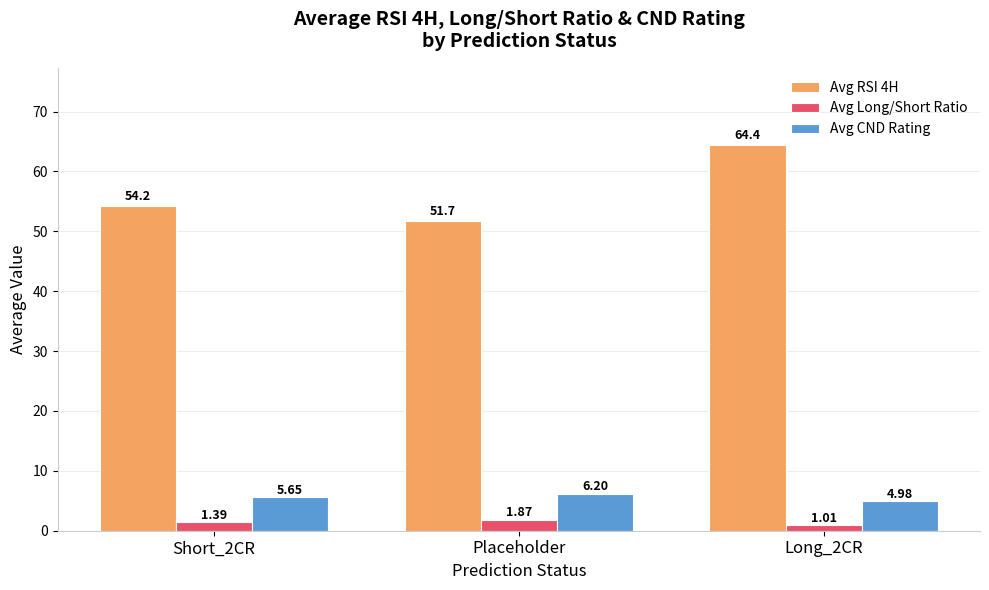

How many groups of bars are there?

3